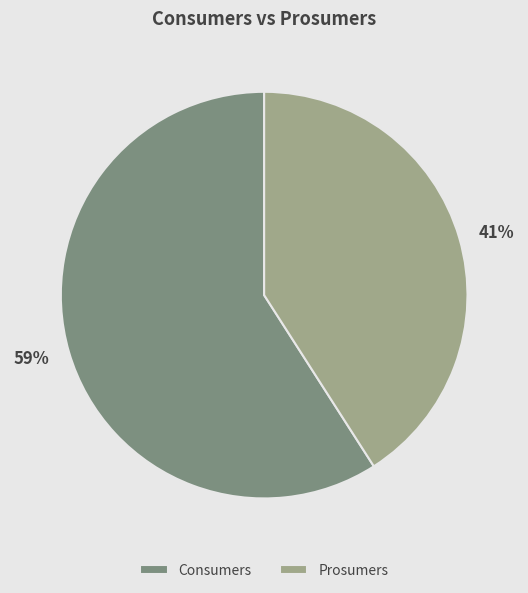

Count the number of slices in the pie.

2